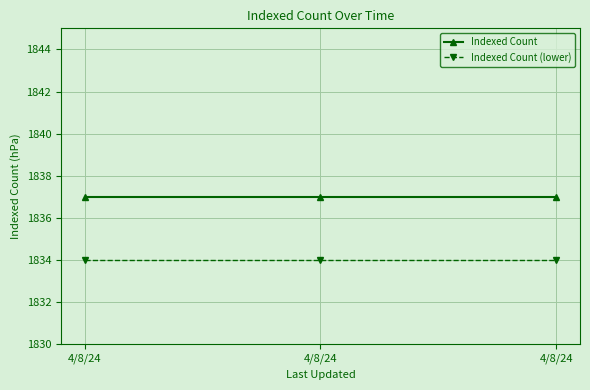

Which series has the largest range (max minus min)?

Indexed Count